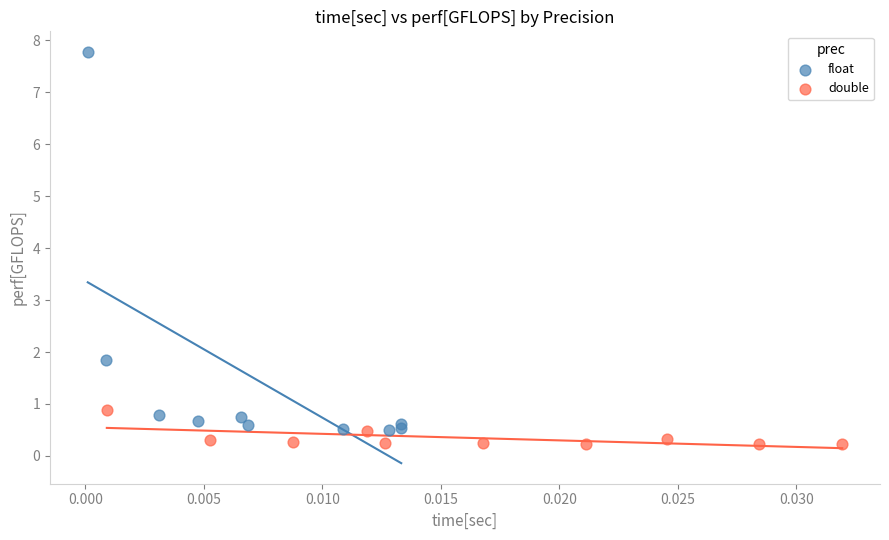

Which series contains the highest Y value?

float